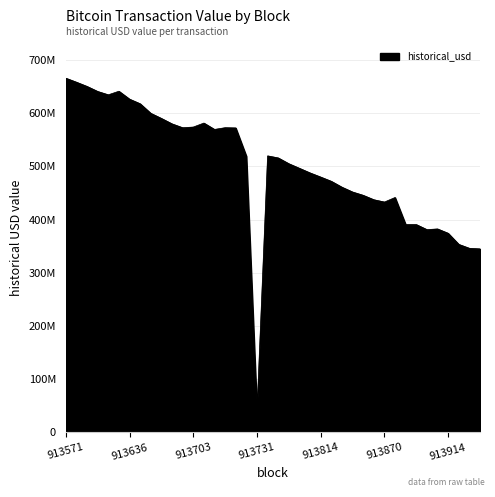

Does the chart display data point markers on the line(s)?

No